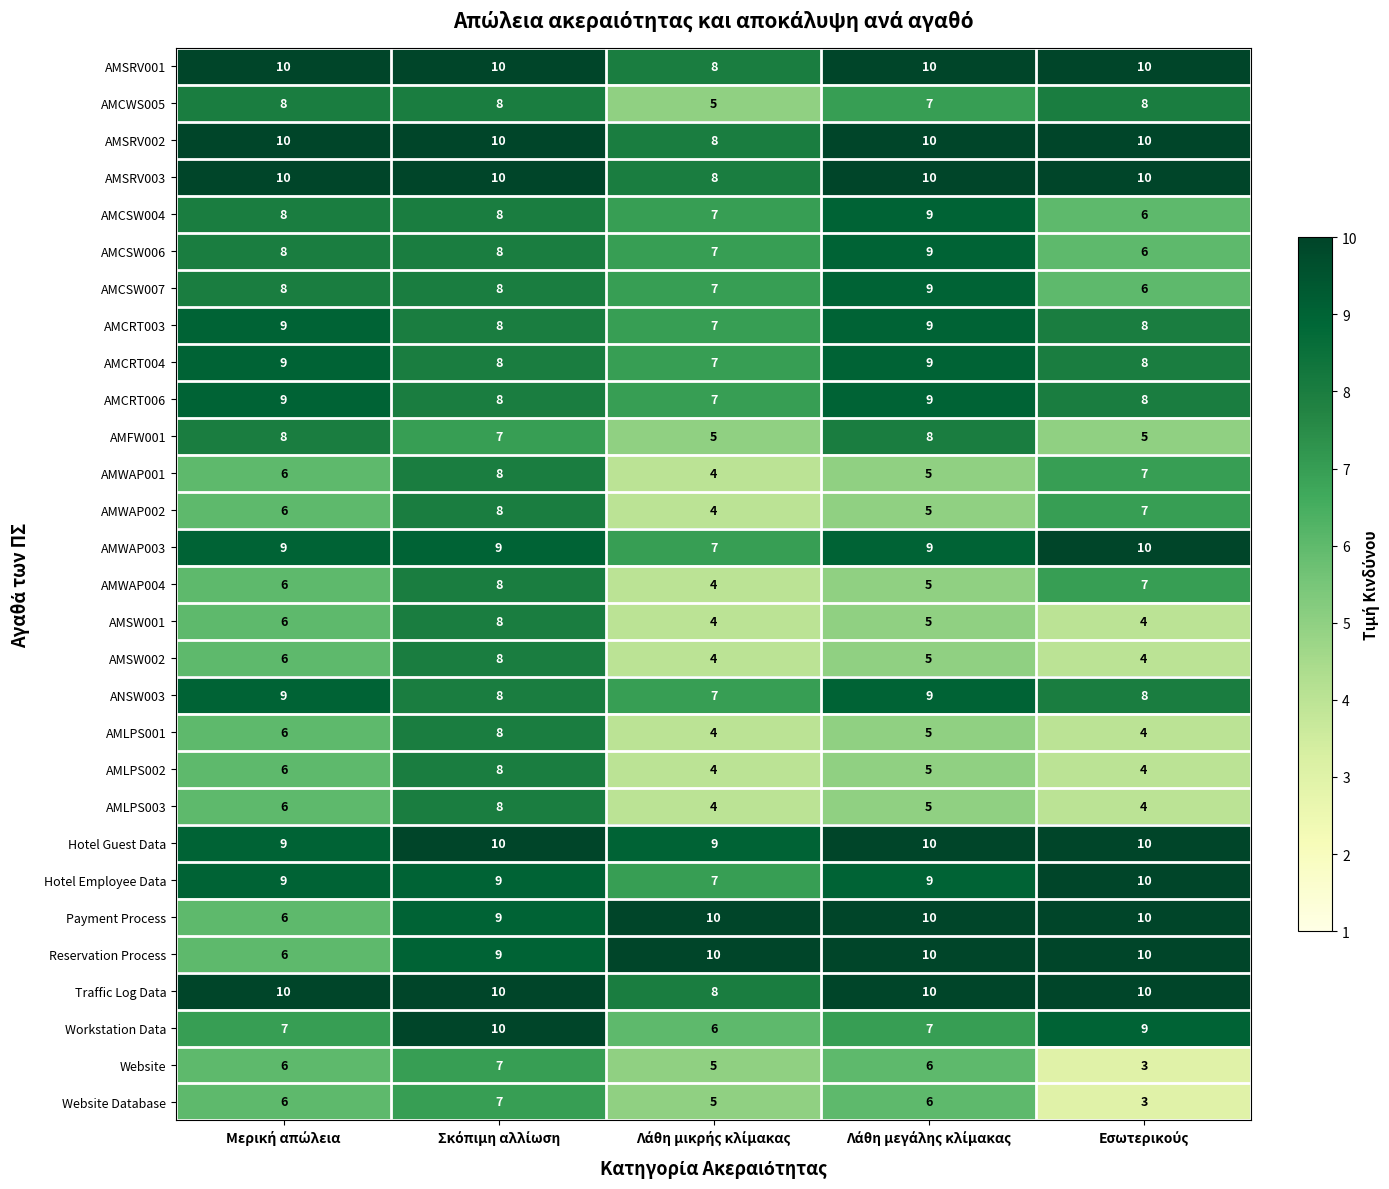

What is the average value of the AMLPS003 series?

5